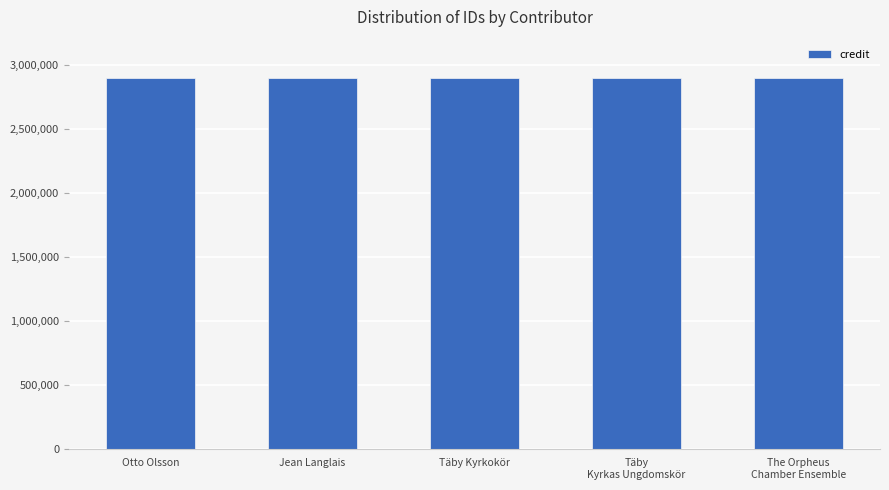

What is the sum of all credit values?

14495665